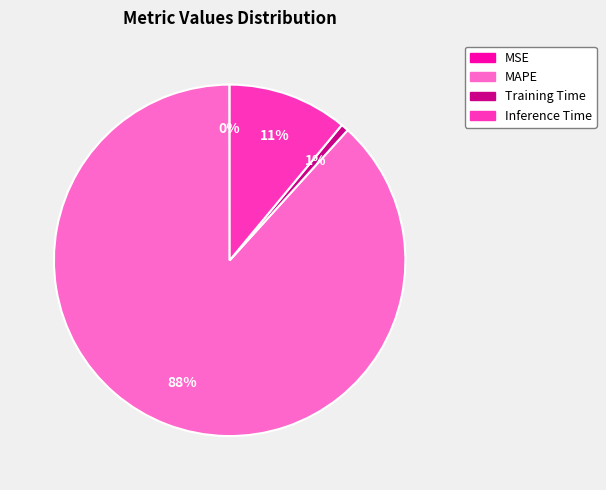

Between Inference Time and Training Time, which is larger?

Inference Time